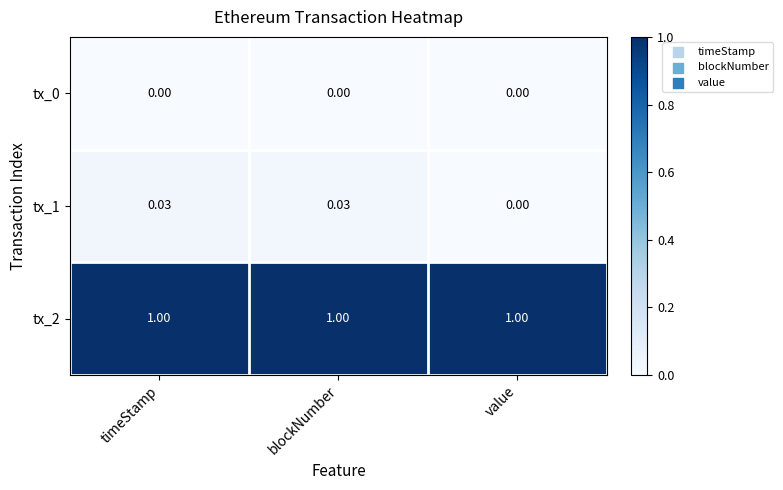

At which label is tx_1 closest to 0?

value